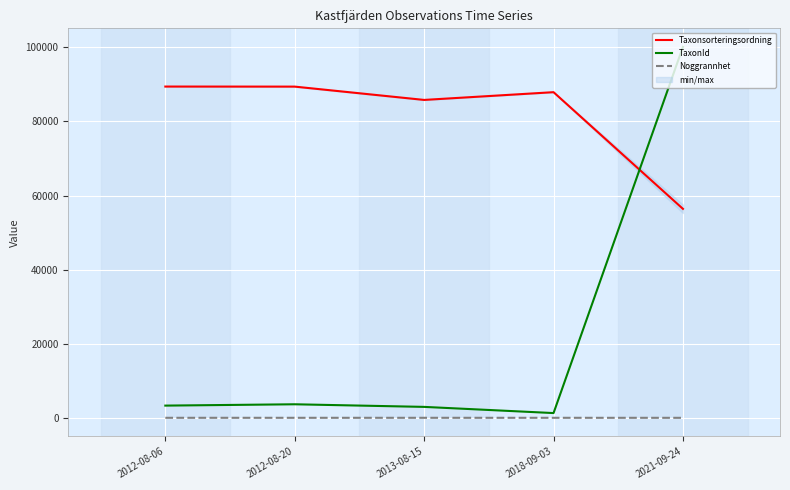

What is the total value across all series at 2012-08-20?

93054.7